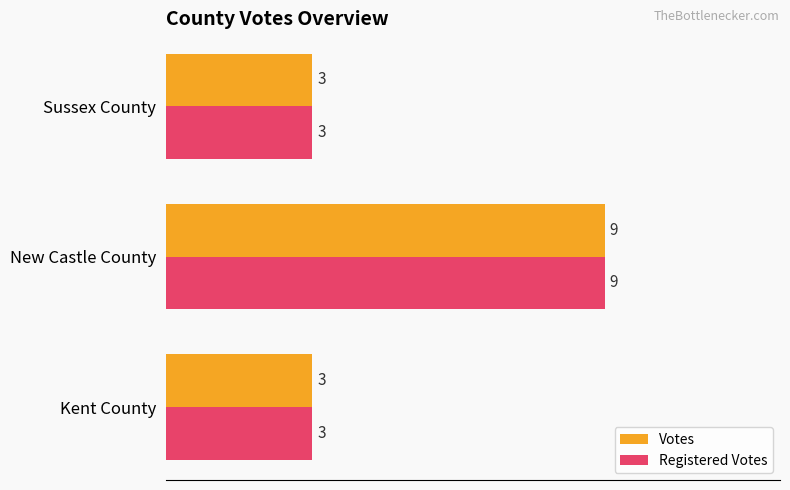

What is the total value across all series at Sussex County?

6